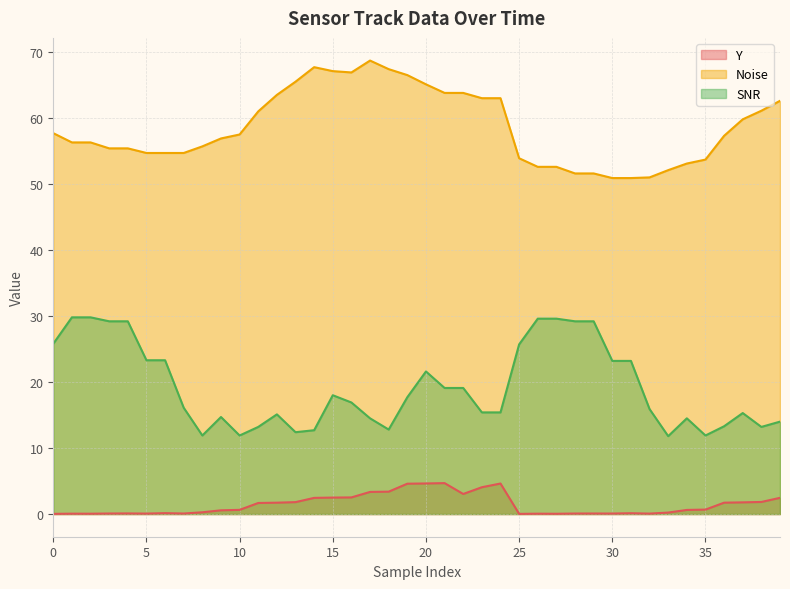

Which series has the widest spread of values?

SNR